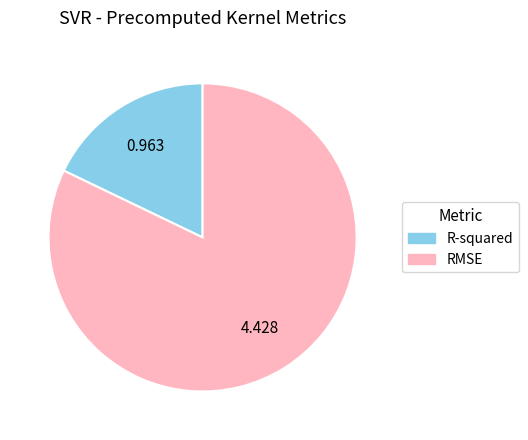

Do R-squared and RMSE together represent more than half of the pie?

Yes